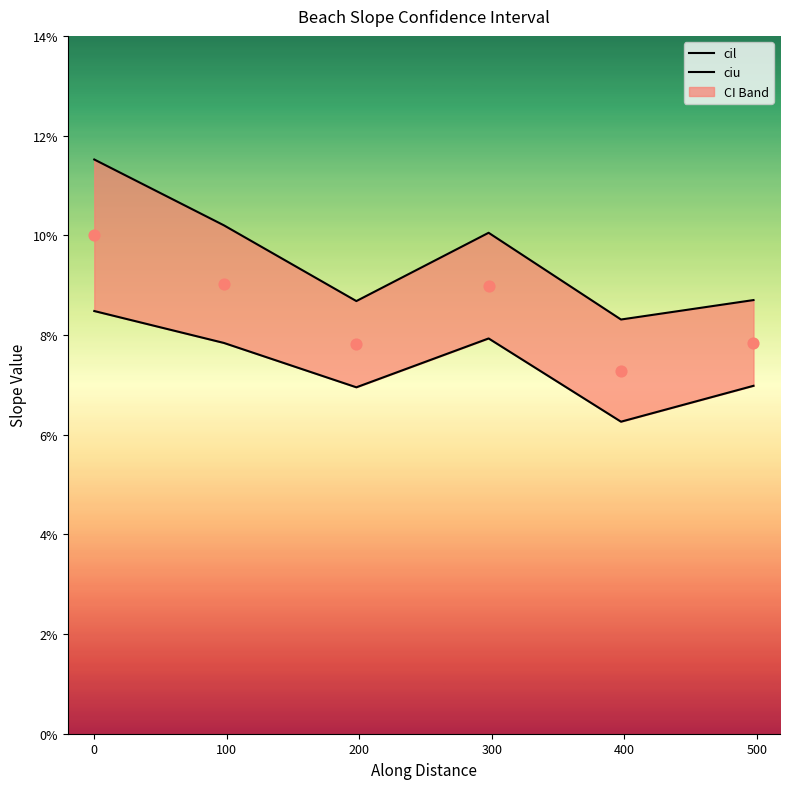

Which series contains the lowest Y value?

cil